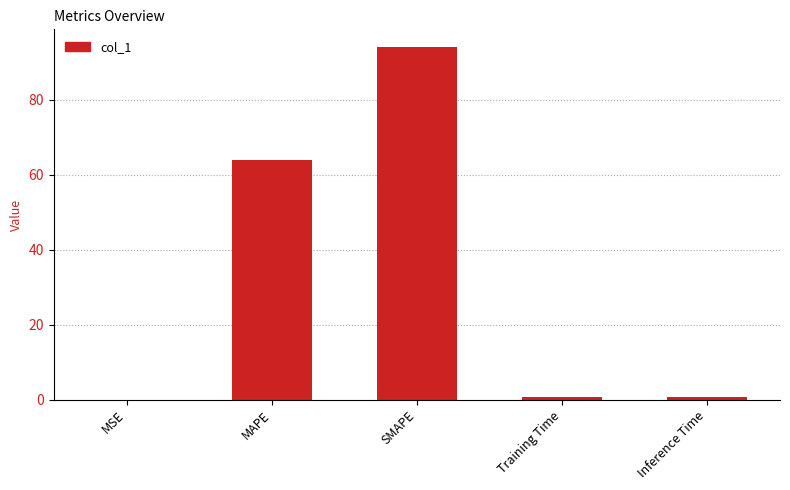

What is the approximate value at MAPE?

64.0